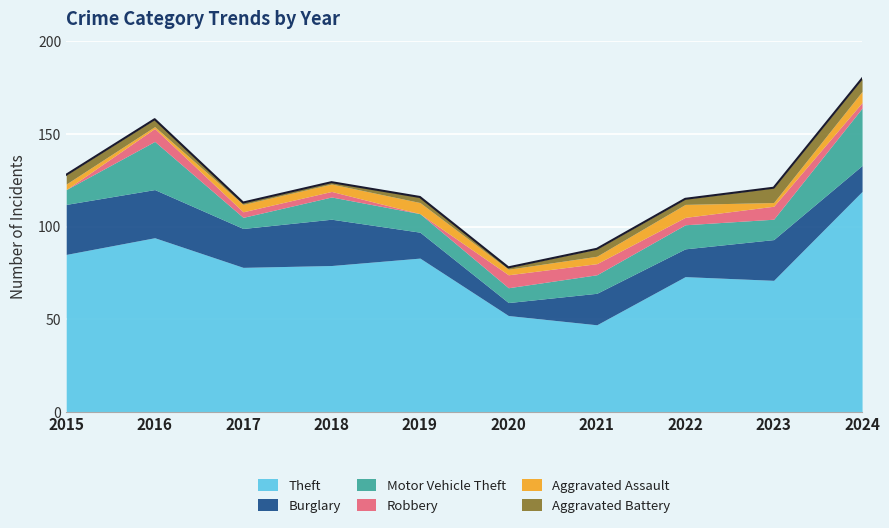

Reading left to right, transcribe all the data shown in this chart.

Theft: 85	94	78	79	83	52	47	73	71	119
Burglary: 27	26	21	25	14	7	17	15	22	14
Motor Vehicle Theft: 8	26	6	12	10	8	10	13	11	31
Robbery: 0	7	3	3	0	7	6	4	7	3
Aggravated Assault: 3	1	4	4	6	3	4	7	2	6
Aggravated Battery: 5	4	1	1	3	1	4	3	8	7